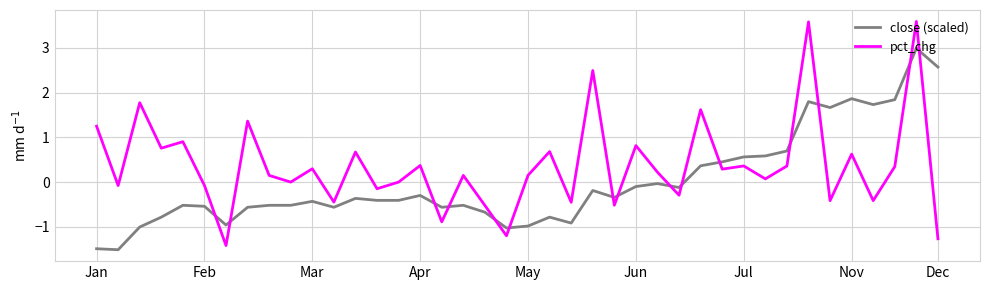

Count the number of data series in this chart.

2